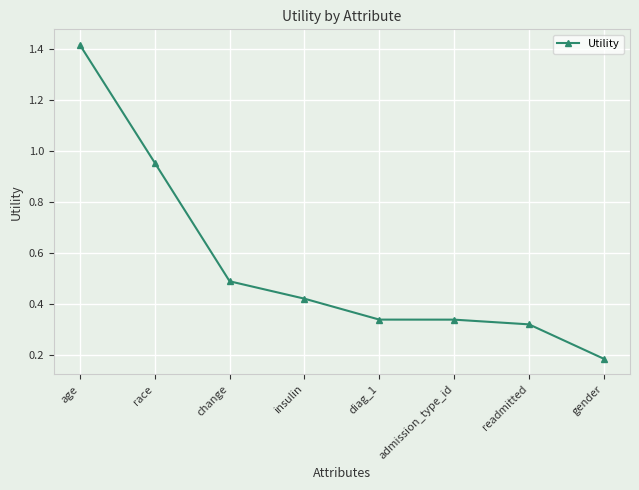

At which category does the chart reach its peak across all series?

age